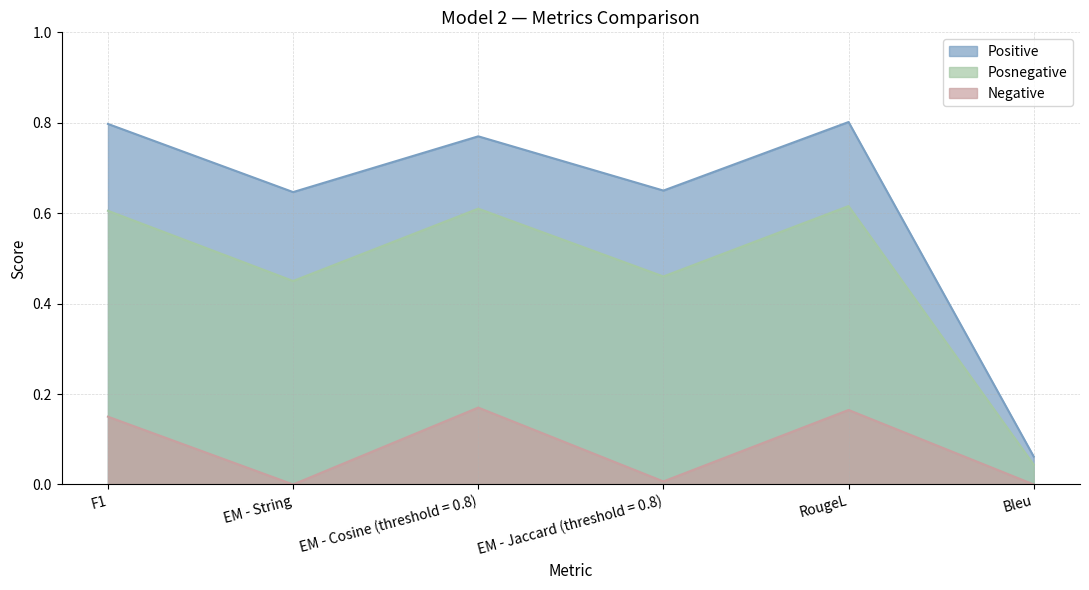

True or false: Negative and Posnegative cross at least once.

False